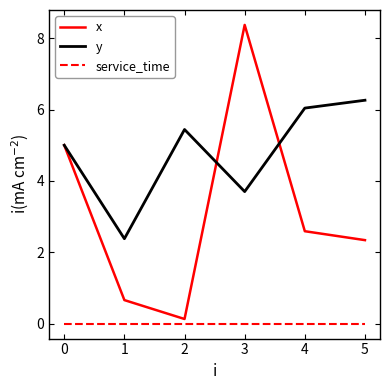

The y series shows 1.4 at 3. True or false?

False